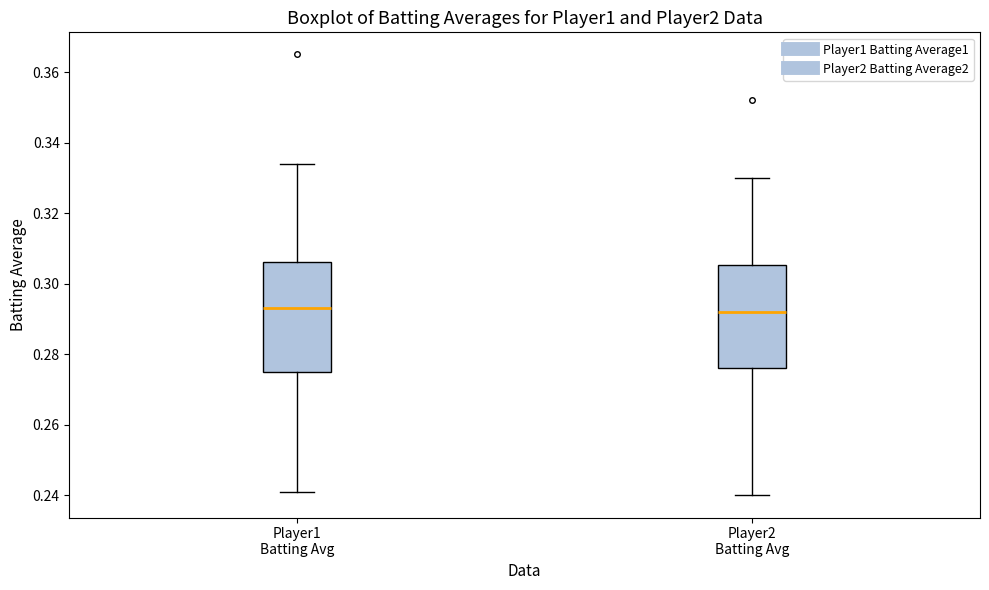

Reading left to right, read every box against the y-axis: the position of its median line, the range the box covers, and the ends of its whiskers. The values are not printed on the chart, so give them approximately, as read against the axis.

Player1 Batting Avg: median 0.294, box 0.276 to 0.306, whiskers 0.242 to 0.334
Player2 Batting Avg: median 0.292, box 0.276 to 0.306, whiskers 0.240 to 0.330